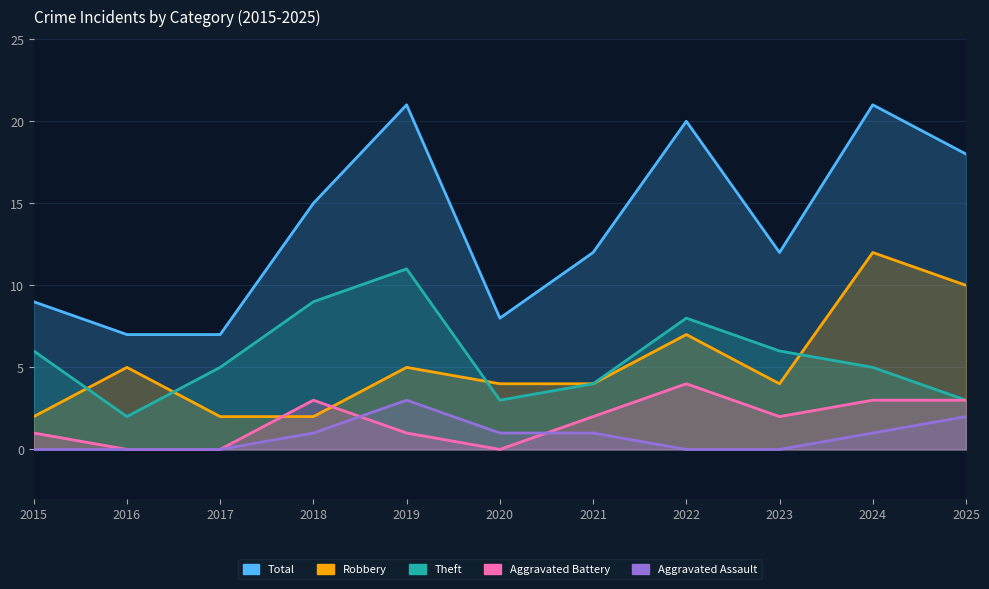

True or false: Theft has a value of 3 at 2020.

True